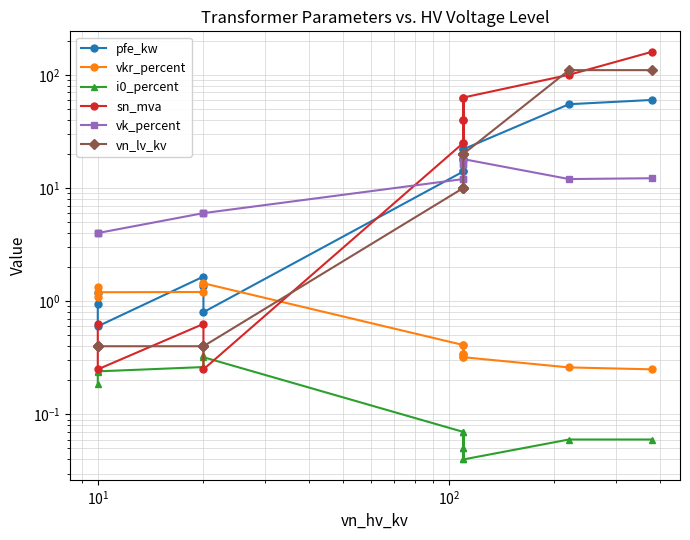

True or false: i0_percent and pfe_kw cross at least once.

False